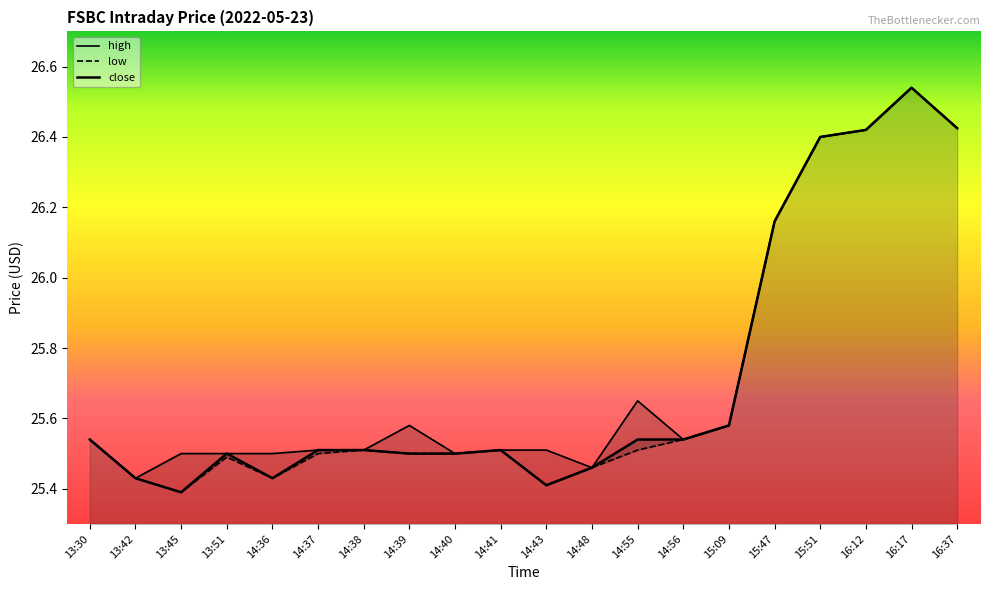

Reading left to right, what are all the values shown in this chart?

close: 13:30=25.5	13:42=25.4	13:45=25.4	13:51=25.5	14:36=25.4	14:37=25.5	14:38=25.5	14:39=25.5	14:40=25.5	14:41=25.5	14:43=25.4	14:48=25.5	14:55=25.5	14:56=25.5	15:09=25.6	15:47=26.2	15:51=26.4	16:12=26.4	16:17=26.5	16:37=26.4
high: 13:30=25.5	13:42=25.4	13:45=25.5	13:51=25.5	14:36=25.5	14:37=25.5	14:38=25.5	14:39=25.6	14:40=25.5	14:41=25.5	14:43=25.5	14:48=25.5	14:55=25.6	14:56=25.5	15:09=25.6	15:47=26.2	15:51=26.4	16:12=26.4	16:17=26.5	16:37=26.4
low: 13:30=25.5	13:42=25.4	13:45=25.4	13:51=25.5	14:36=25.4	14:37=25.5	14:38=25.5	14:39=25.5	14:40=25.5	14:41=25.5	14:43=25.4	14:48=25.5	14:55=25.5	14:56=25.5	15:09=25.6	15:47=26.2	15:51=26.4	16:12=26.4	16:17=26.5	16:37=26.4